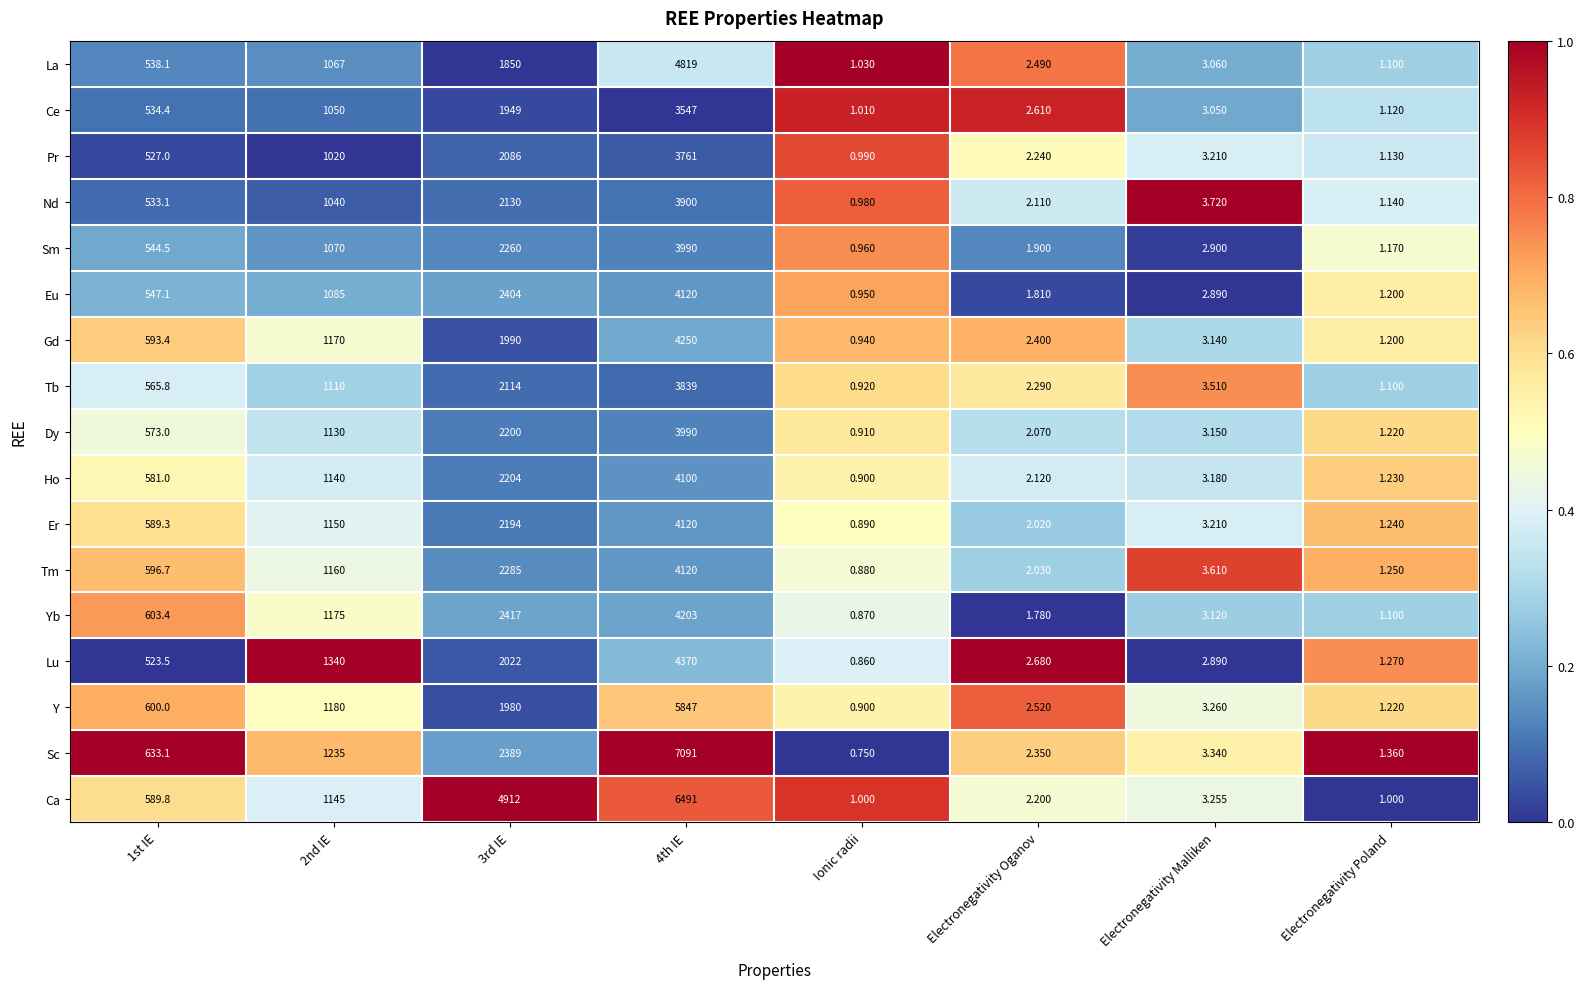

What is the total value across all series at Ionic radii?

15.7